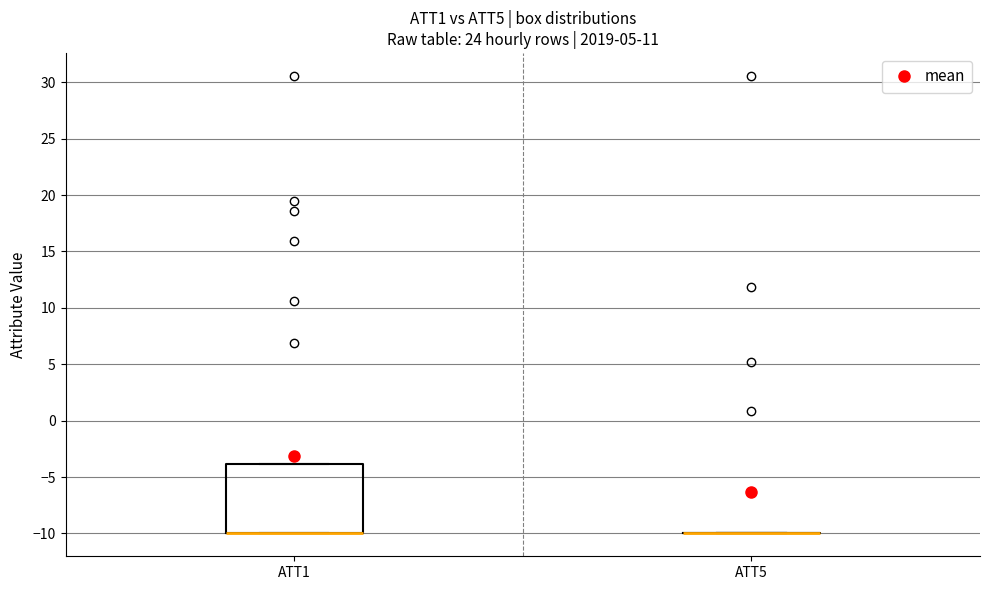

Reading left to right, read every box against the y-axis: the position of its median line, the range the box covers, and the ends of its whiskers. The values are not printed on the chart, so give them approximately, as read against the axis.

ATT1: median -10 (drawn on the box's lower edge), box -10 to -4, whiskers -10 to -4
ATT5: box collapsed to a line at -10, whiskers -10 to -10